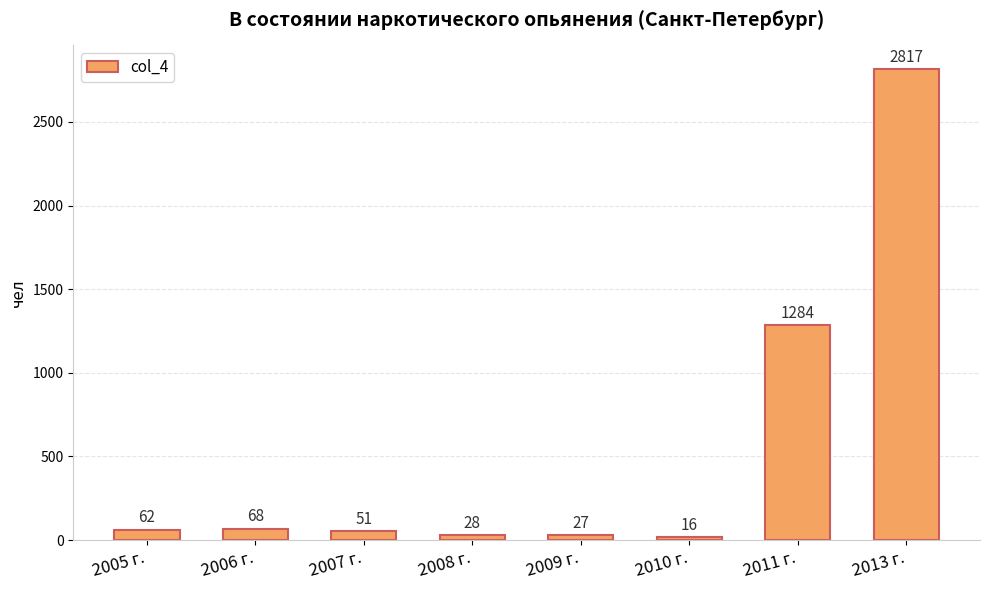

Which label corresponds to the smallest value in the chart?

2010 г.